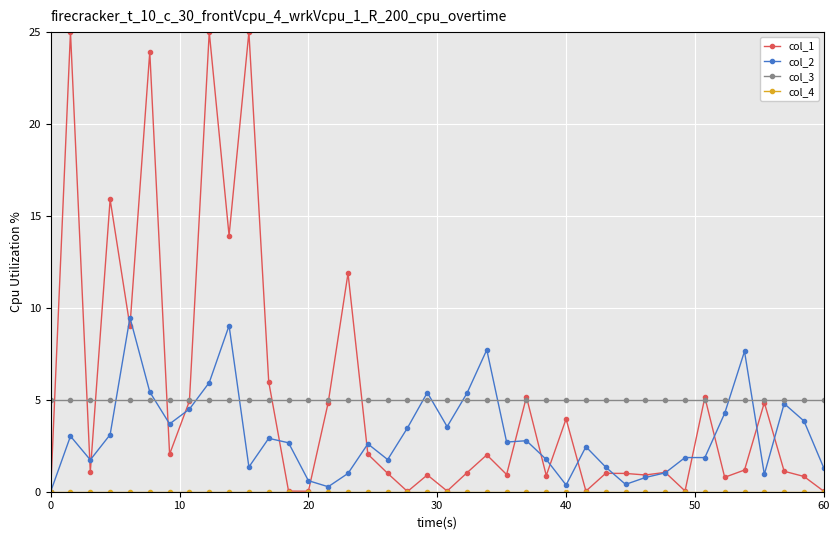

Does the chart display data point markers on the line(s)?

Yes